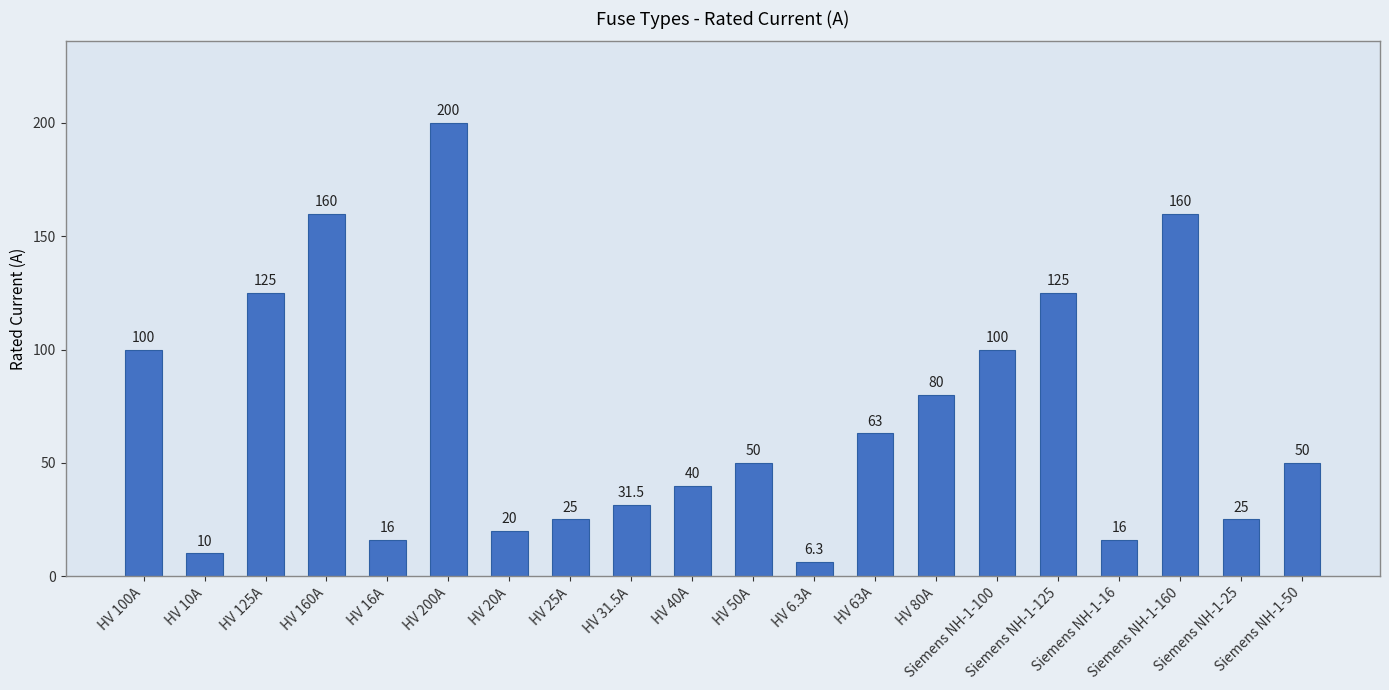

Approximately how many times larger is the value at HV 20A compared to HV 125A?

0.2